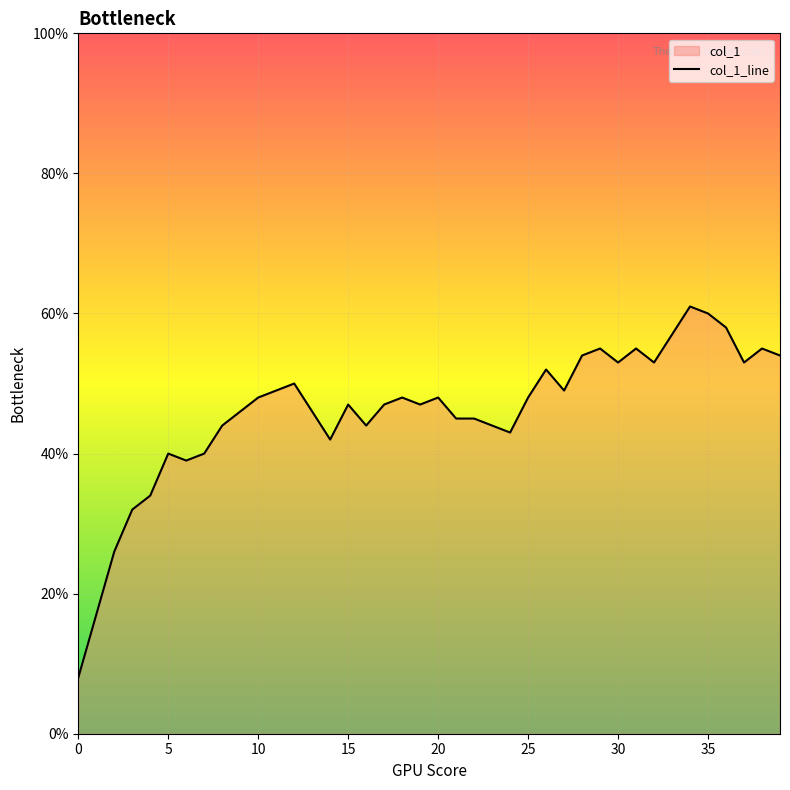

Count the number of values greater than 48.

16